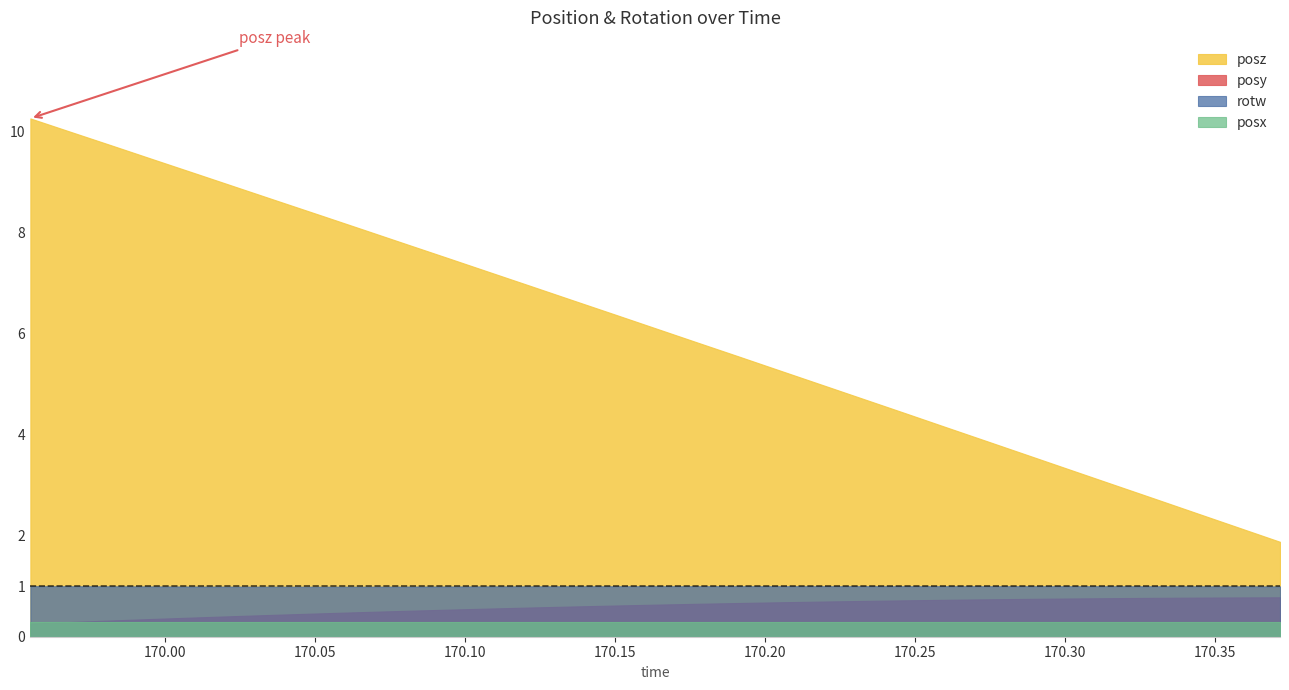

What are all the series names shown in the legend?

posz, posy, rotw, posx